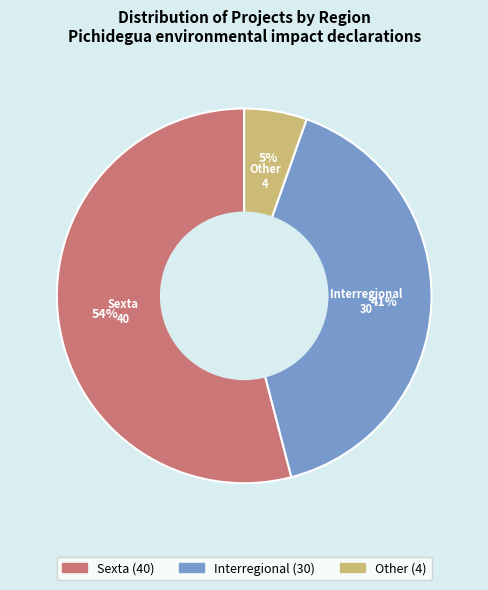

Count the number of slices in the pie.

3